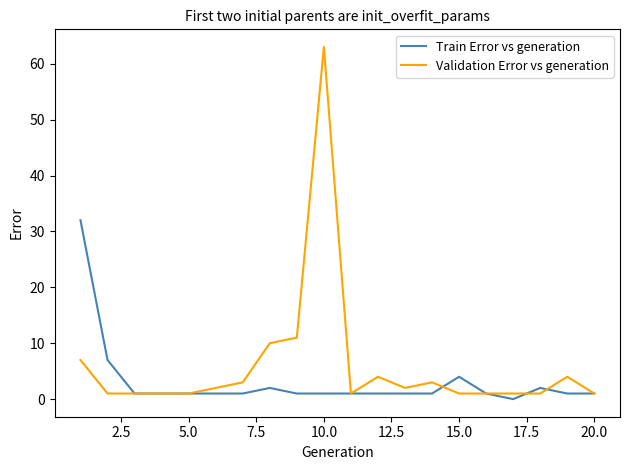

Is this an area chart (filled region under the line)?

No